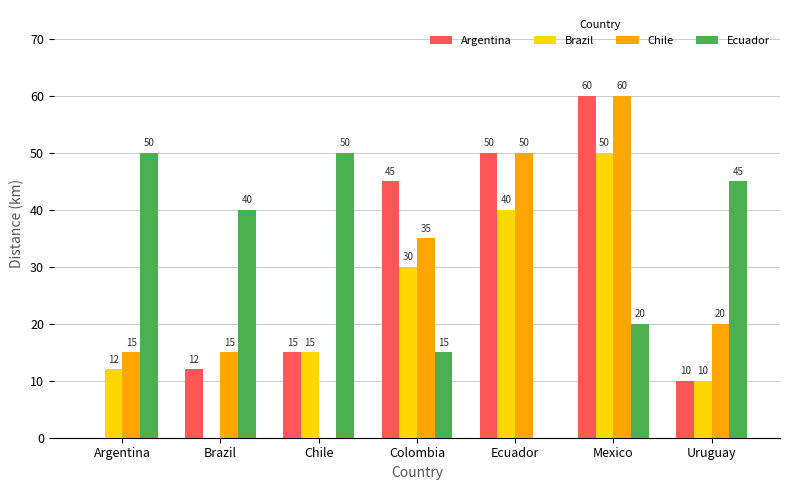

At which label does Chile first exceed 20?

Colombia